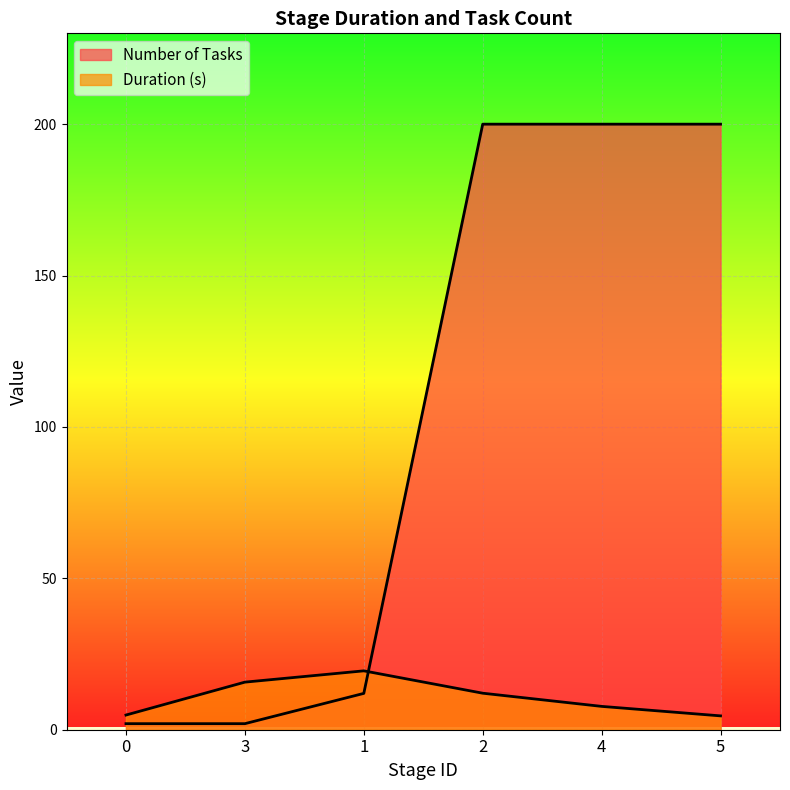

What is the value of the Number of Tasks point at the 4th from the left?

200.0